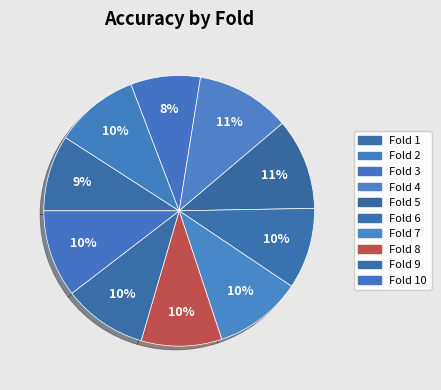

How many slices are in this pie chart?

10